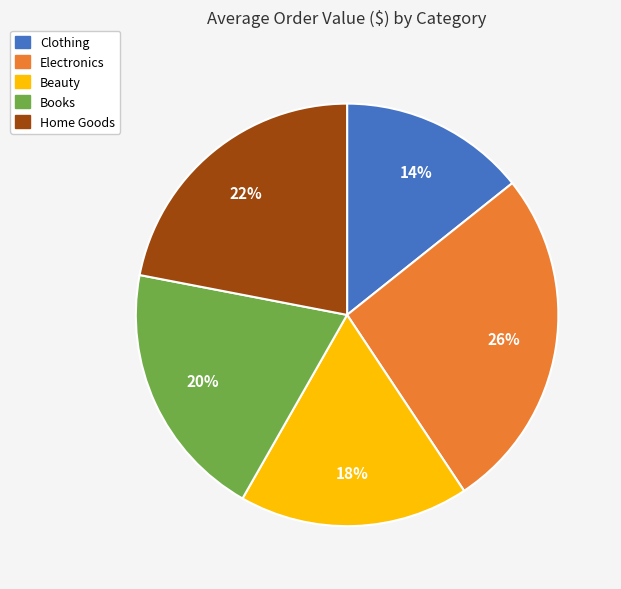

What is the ratio of the value at Beauty to the value at Home Goods?

0.8